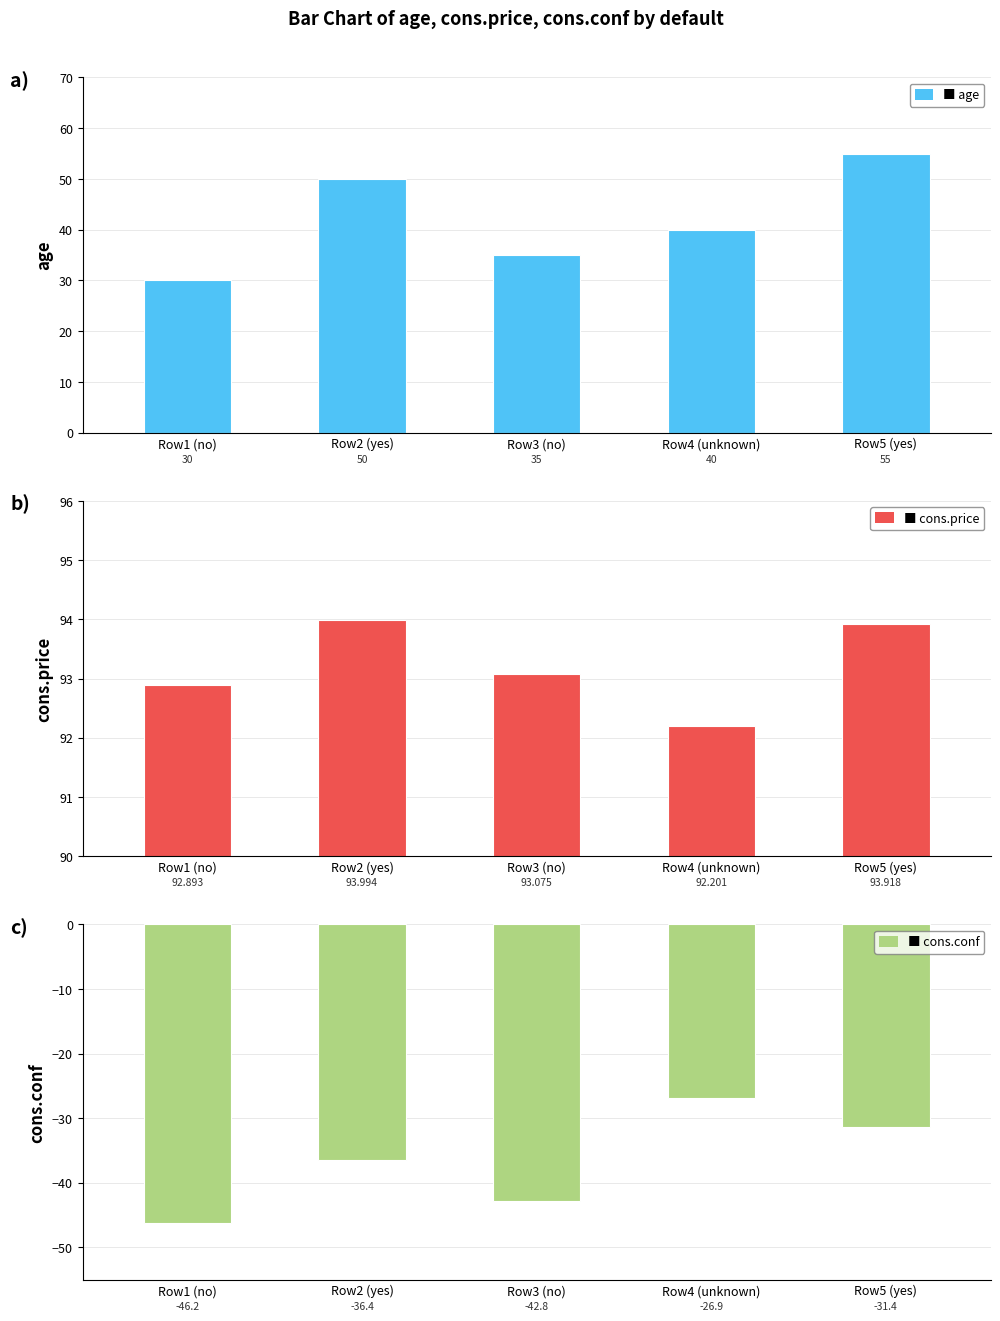

What is the minimum value shown in the chart?

-46.2